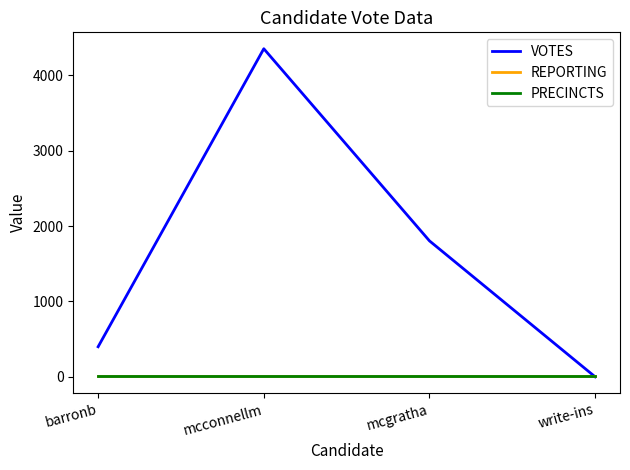

True or false: REPORTING has more than 2 interior local peaks.

False